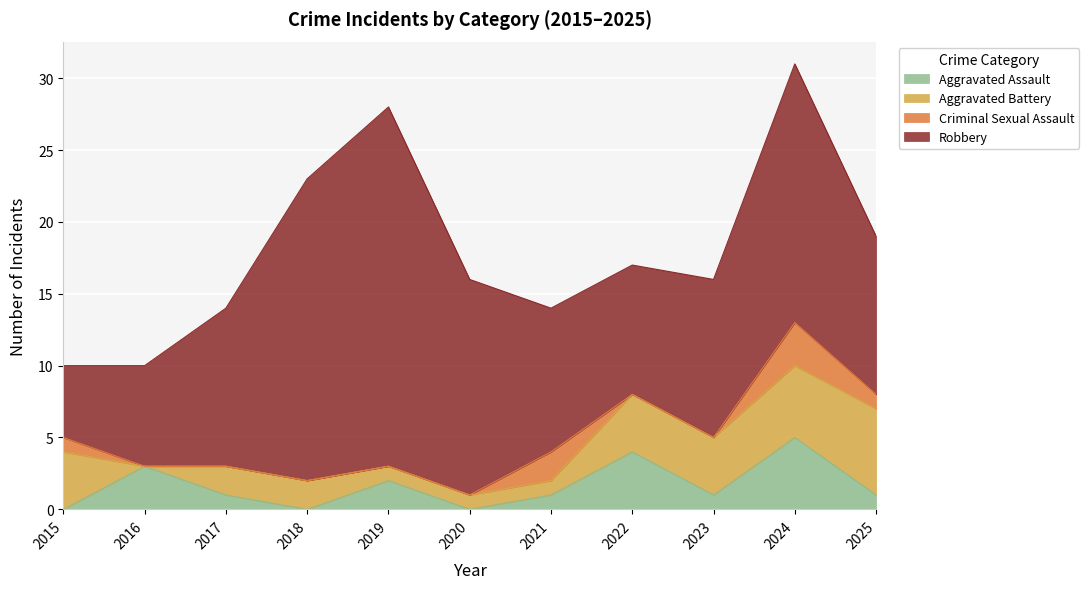

True or false: Aggravated Battery and Criminal Sexual Assault intersect in this chart.

True